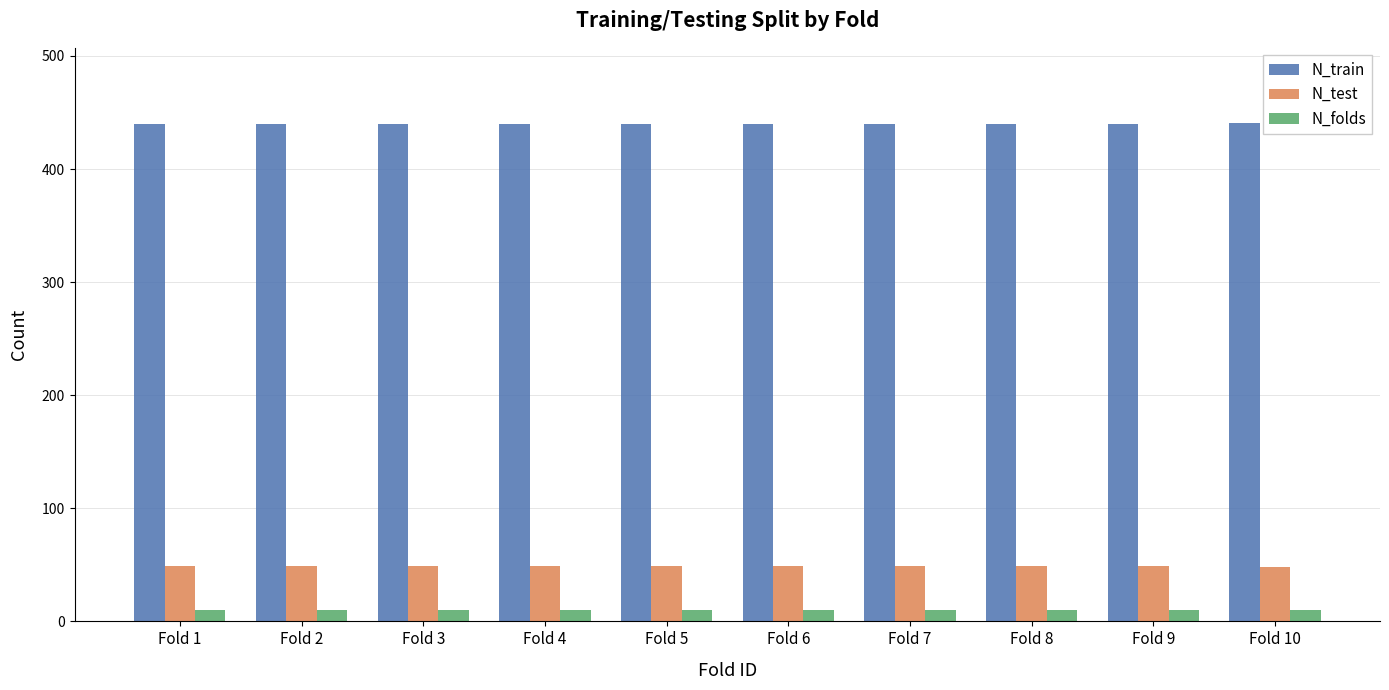

What is the minimum value for N_train?

440